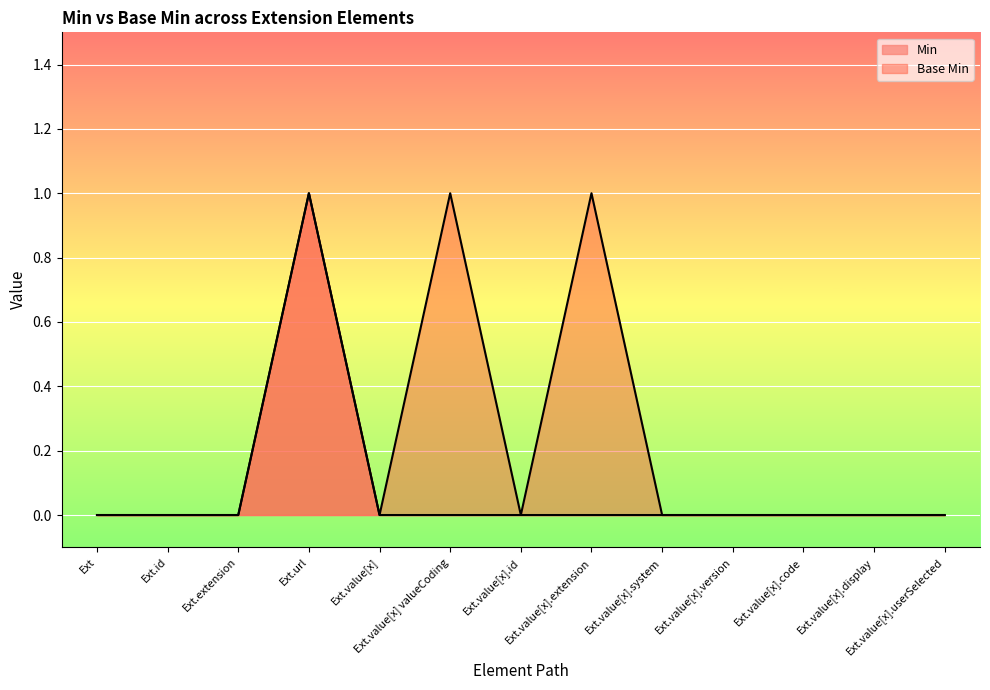

How many lines are shown in the chart?

2